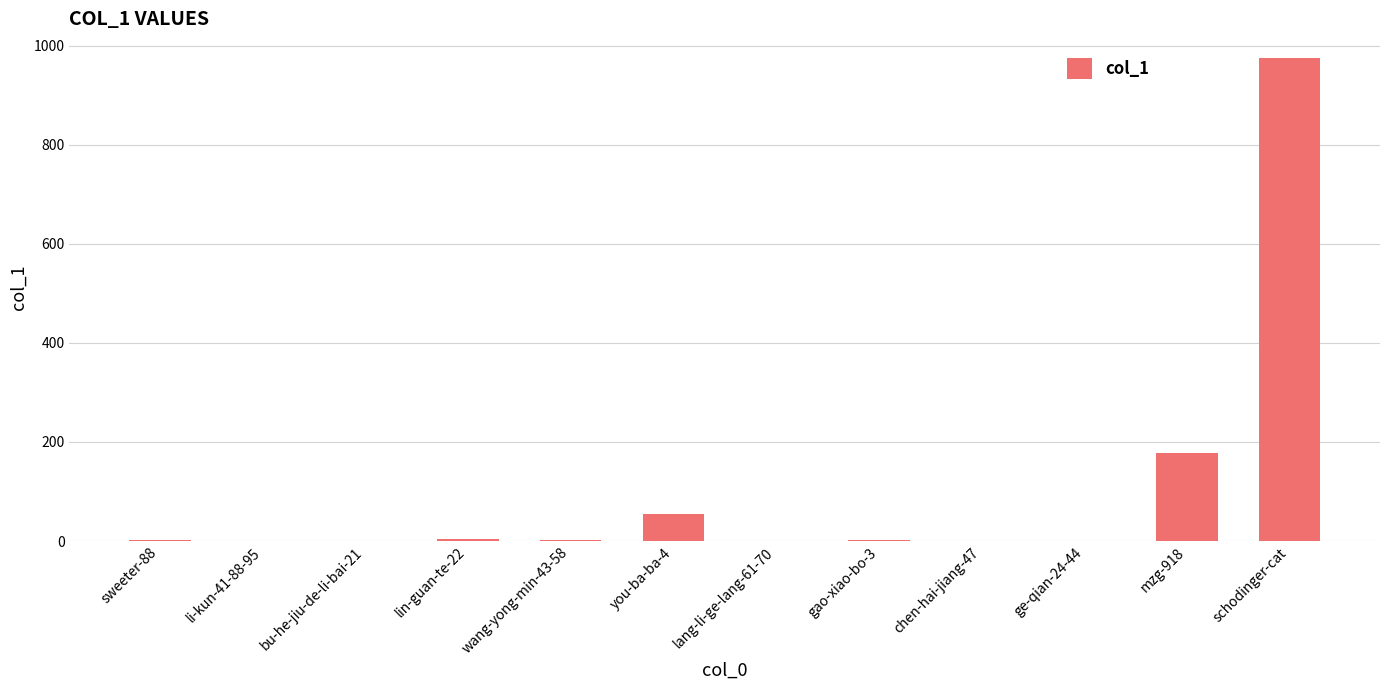

What is the sum of all values?

1219